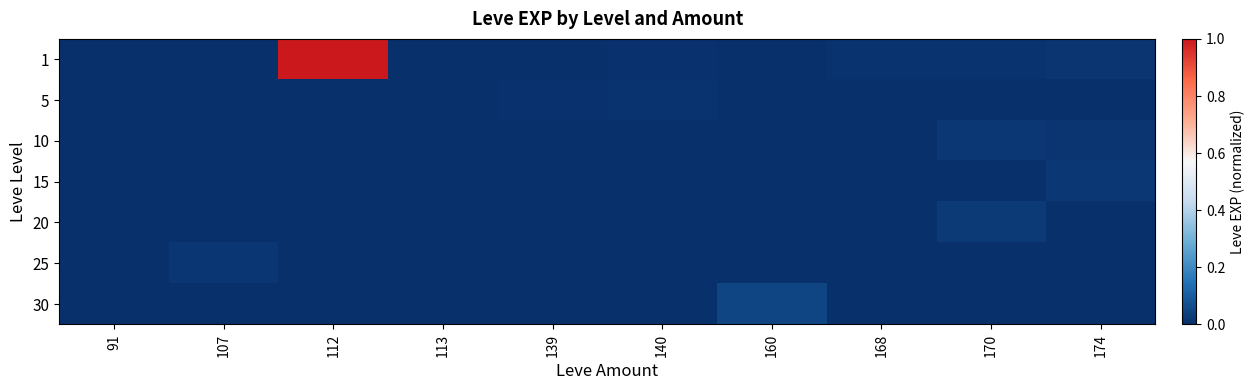

Reading left to right, list all the values displayed in this chart.

1: 91=0.0	107=0.0	112=1.0	113=0.0	139=0.0	140=0.0	160=0.0	168=0.0	170=0.0	174=0.0
5: 91=0.0	107=0.0	112=0.0	113=0.0	139=0.0	140=0.0	160=0.0	168=0.0	170=0.0	174=0.0
10: 91=0.0	107=0.0	112=0.0	113=0.0	139=0.0	140=0.0	160=0.0	168=0.0	170=0.0	174=0.0
15: 91=0.0	107=0.0	112=0.0	113=0.0	139=0.0	140=0.0	160=0.0	168=0.0	170=0.0	174=0.0
20: 91=0.0	107=0.0	112=0.0	113=0.0	139=0.0	140=0.0	160=0.0	168=0.0	170=0.0	174=0.0
25: 91=0.0	107=0.0	112=0.0	113=0.0	139=0.0	140=0.0	160=0.0	168=0.0	170=0.0	174=0.0
30: 91=0.0	107=0.0	112=0.0	113=0.0	139=0.0	140=0.0	160=0.0	168=0.0	170=0.0	174=0.0